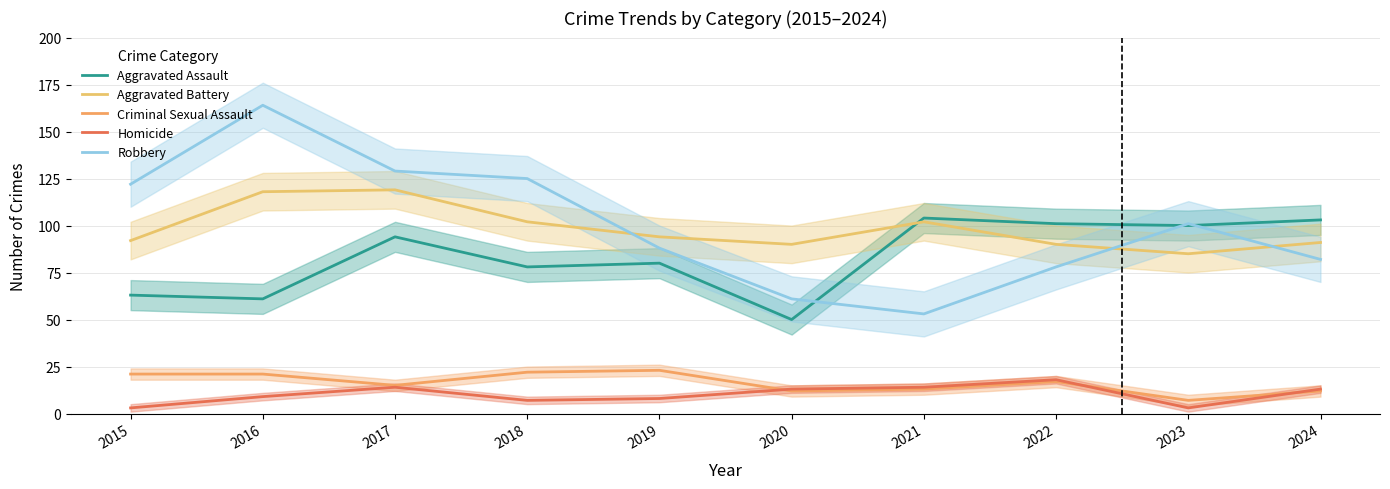

At which category does Criminal Sexual Assault reach its first local valley?

2017